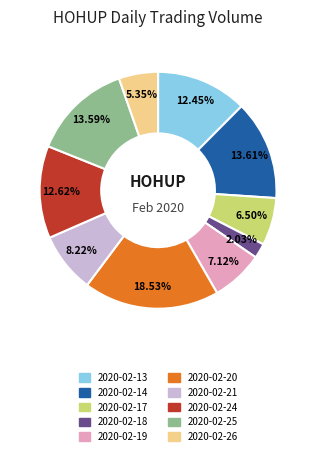

Which category has the smallest portion of the pie?

2020-02-18